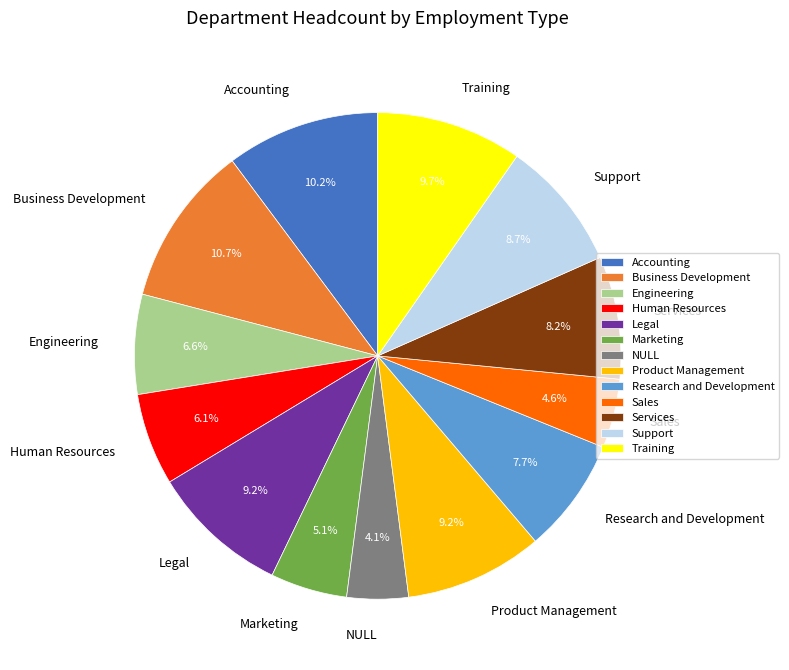

What percentage do Services and Marketing together represent?

13.3%